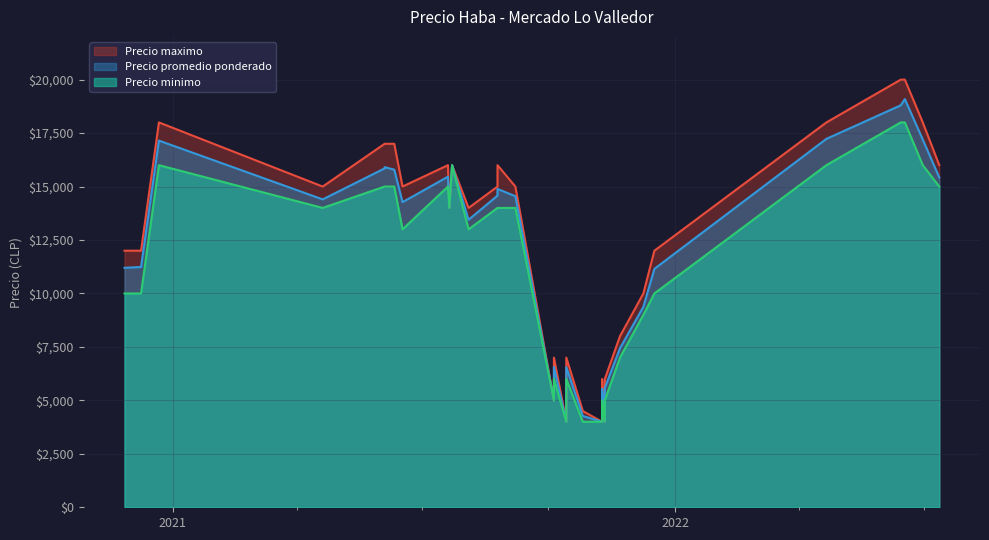

Is the value of Precio minimo at 2 greater than the value of Precio promedio ponderado at 1?

No